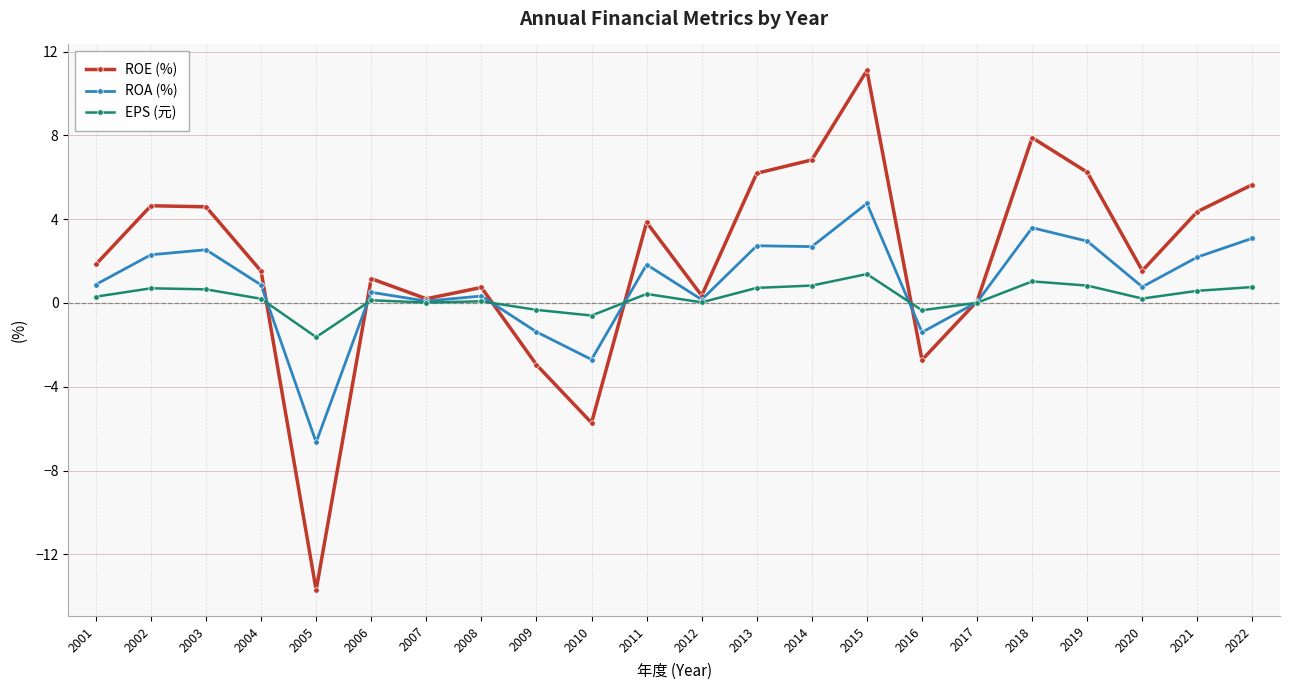

List the series in order of their peak value, highest first.

ROE (%), ROA (%), EPS (元)